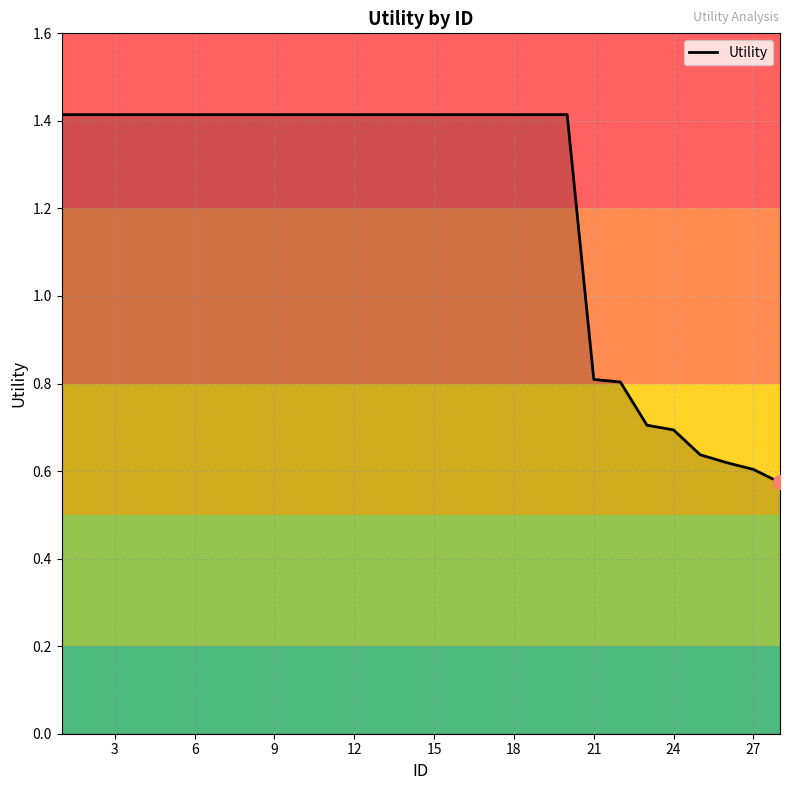

What is the difference between the maximum and minimum values?

0.8